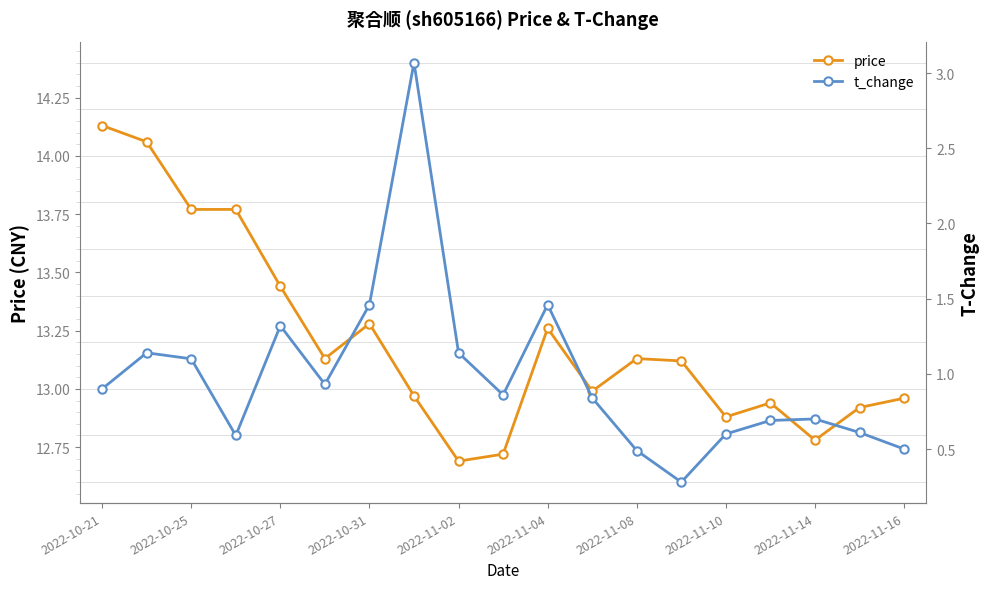

The price series shows 6.0 at 2022-11-10. True or false?

False